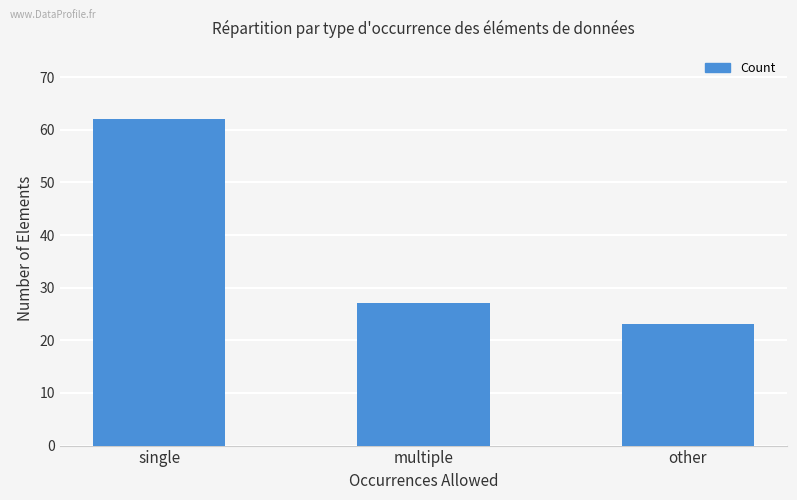

What is the sum of all values?

112